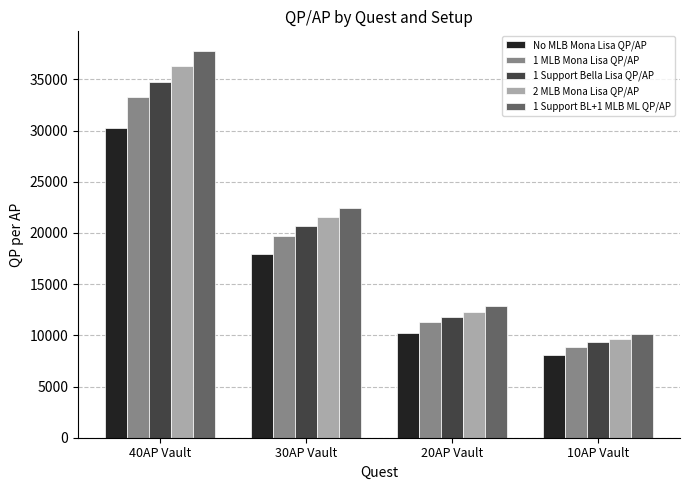

What is the sum of the No MLB Mona Lisa QP/AP values at 30AP Vault and 40AP Vault?

48182.2